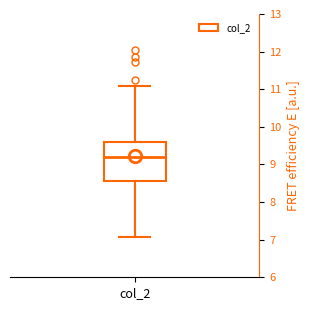

Where is the lower edge of the box for col_2 on the y-axis? The values are not printed on the chart, so give them approximately, as read against the axis.

8.6